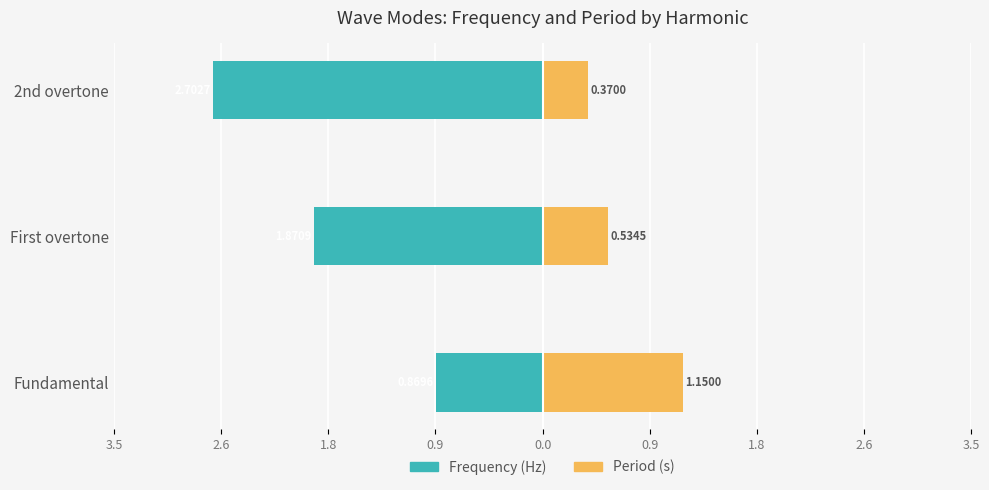

Which series has the largest range (max minus min)?

Frequency (Hz)